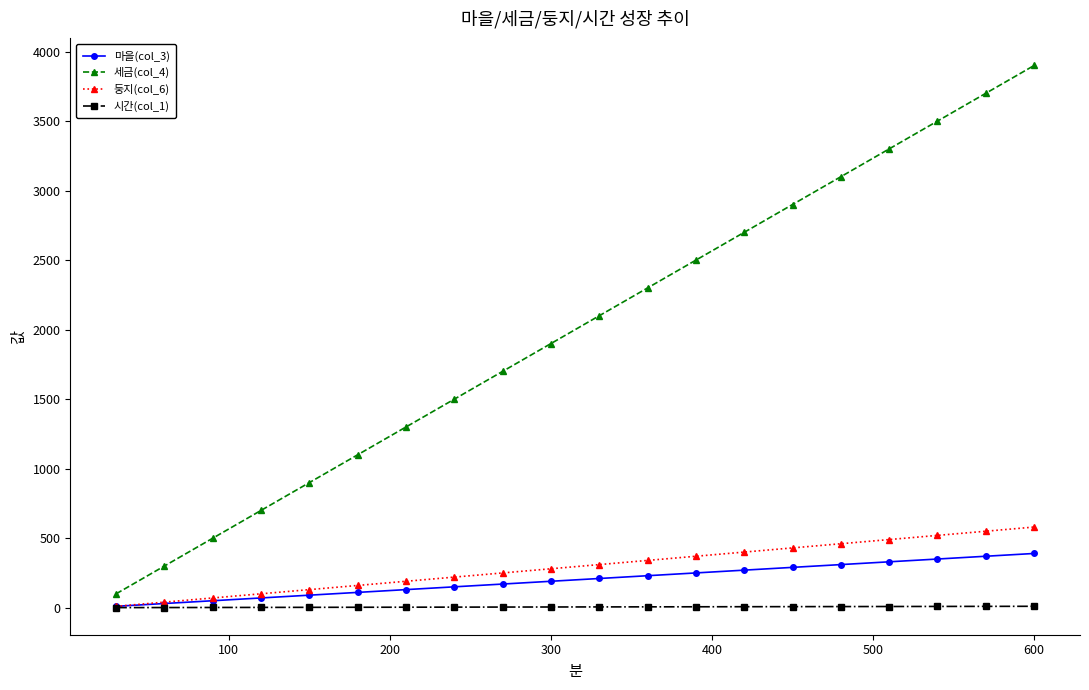

How many data points in 둥지(col_6) are less than 310?

10